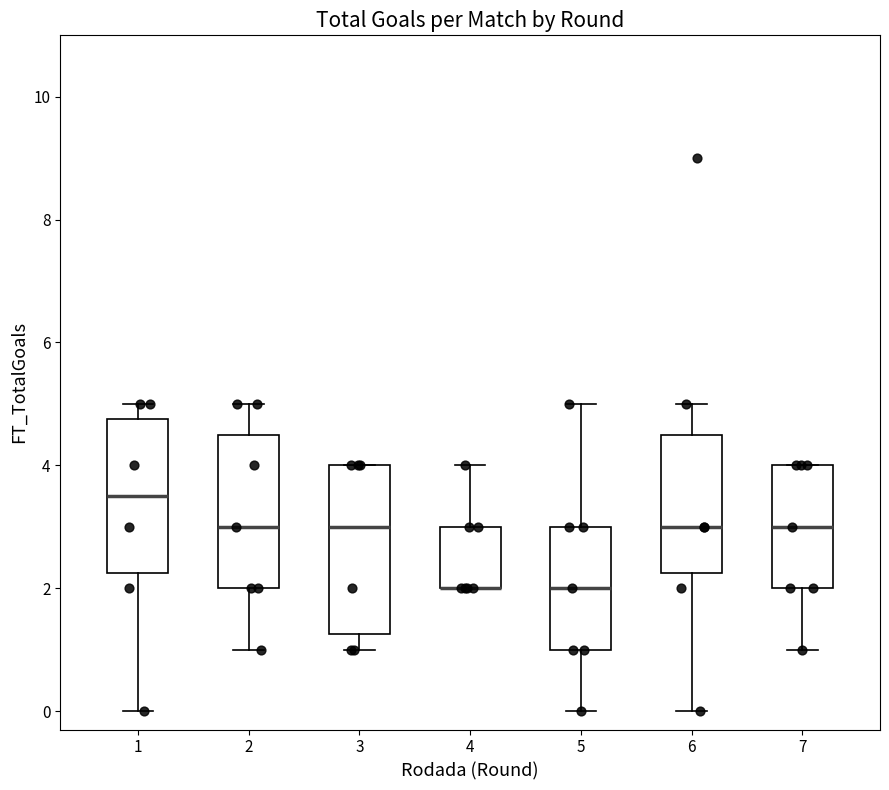

Reading left to right, transcribe this box plot: for each box, give where its median line is, the range the box spans, and where its two whiskers end, as read against the y-axis. The values are not printed on the chart, so give them approximately, as read against the axis.

1: median 3.6, box 2.2 to 4.8, whiskers 0.0 to 5.0
2: median 3.0, box 2.0 to 4.6, whiskers 1.0 to 5.0
3: median 3.0, box 1.2 to 4.0, whiskers 1.0 to 4.0
4: median 2.0 (drawn on the box's lower edge), box 2.0 to 3.0, whiskers 2.0 to 4.0
5: median 2.0, box 1.0 to 3.0, whiskers 0.0 to 5.0
6: median 3.0, box 2.2 to 4.6, whiskers 0.0 to 5.0
7: median 3.0, box 2.0 to 4.0, whiskers 1.0 to 4.0